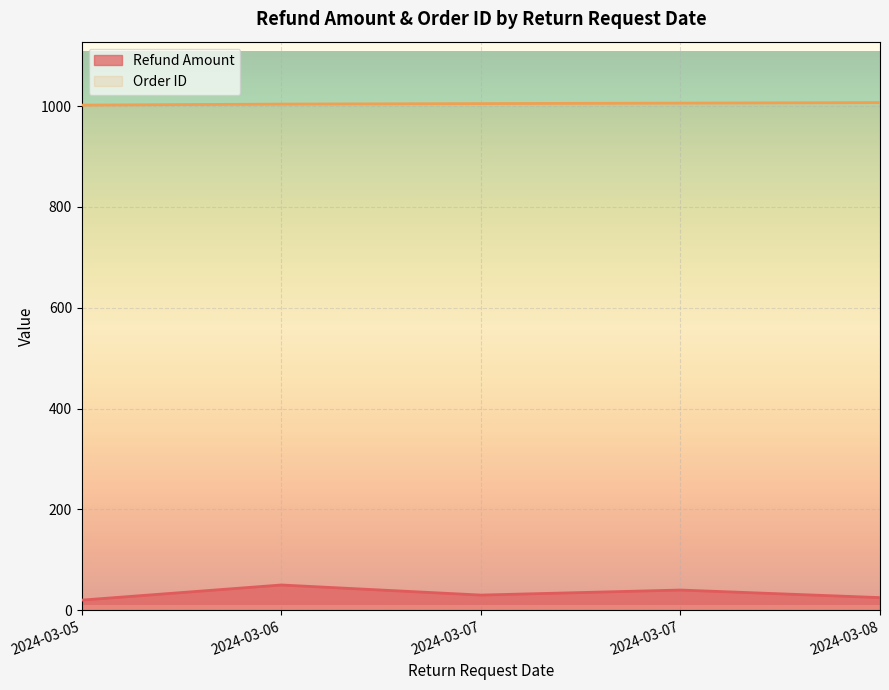

True or false: Refund Amount and Order ID cross at least once.

False